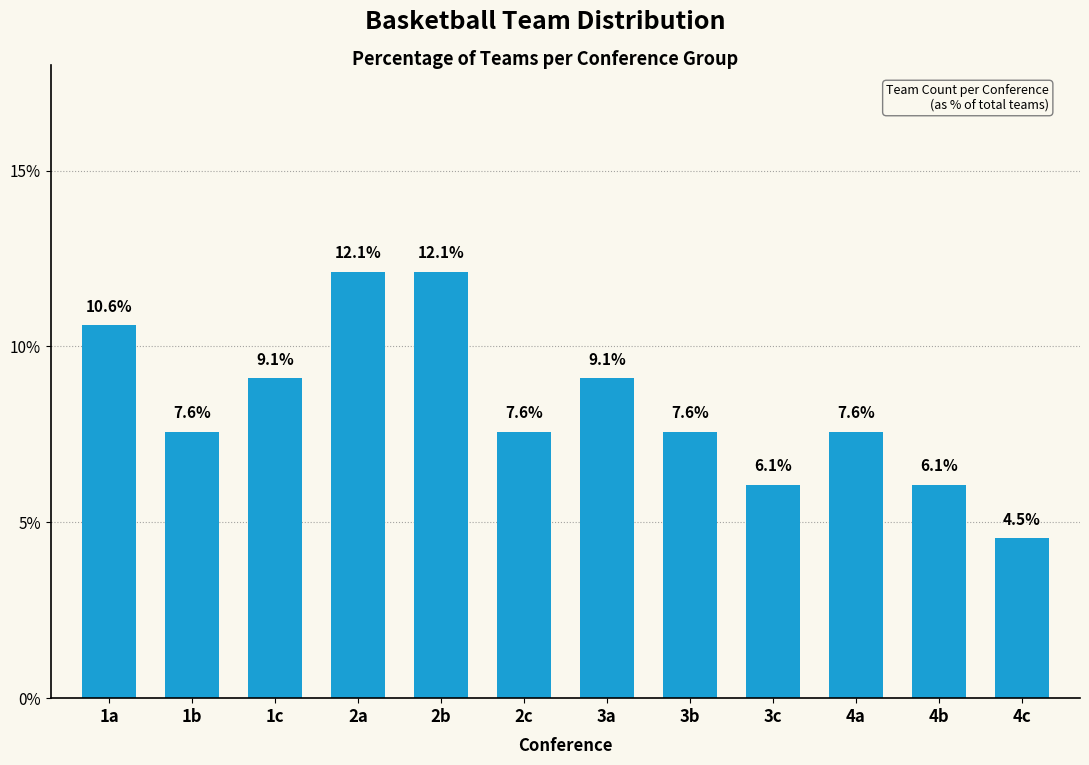

Reading left to right, what are all the values shown in this chart?

1a=10.6	1b=7.6	1c=9.1	2a=12.1	2b=12.1	2c=7.6	3a=9.1	3b=7.6	3c=6.1	4a=7.6	4b=6.1	4c=4.5